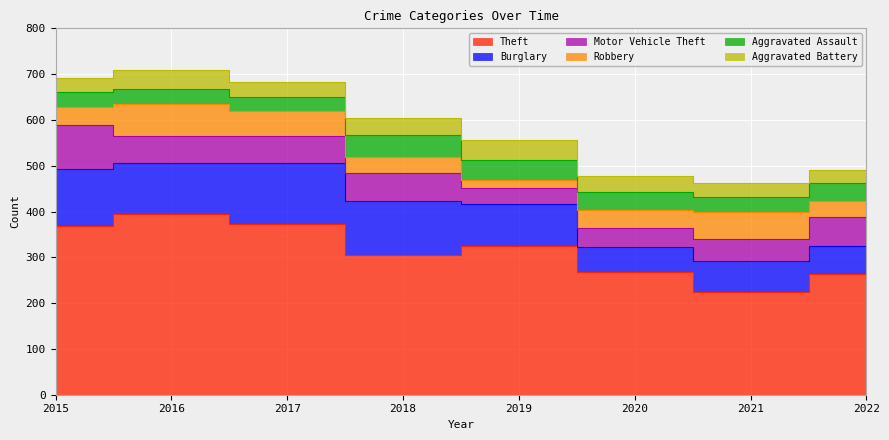

Rank the series at 2015 from highest to lowest value.

Theft, Burglary, Motor Vehicle Theft, Robbery, Aggravated Assault, Aggravated Battery